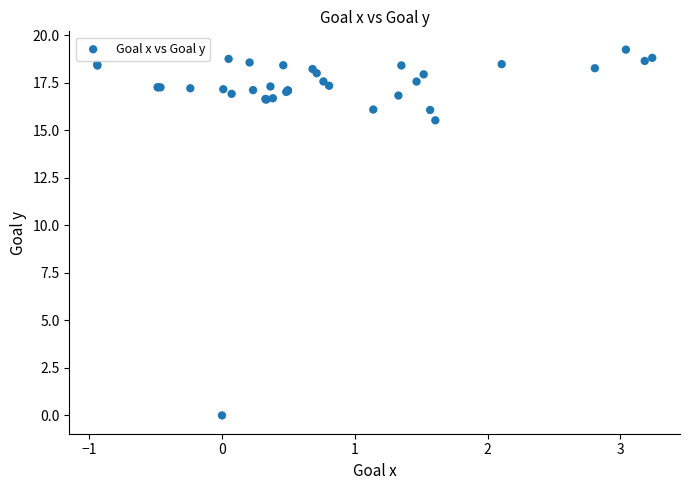

What Y value in the scatter plot is closest to 9?

15.5